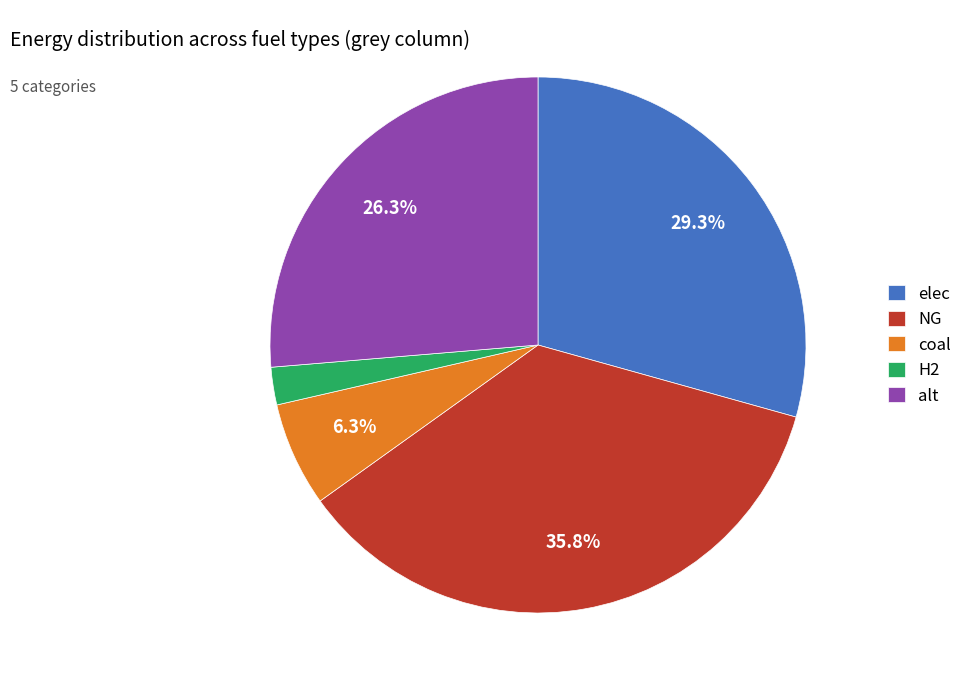

Approximately how many times larger is the value at elec compared to NG?

0.8